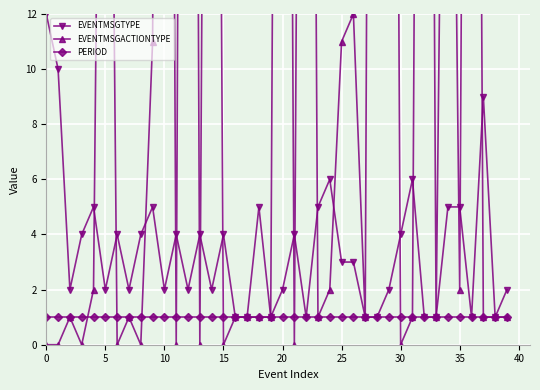

True or false: EVENTMSGTYPE has more than 1 points higher than both neighbors.

True